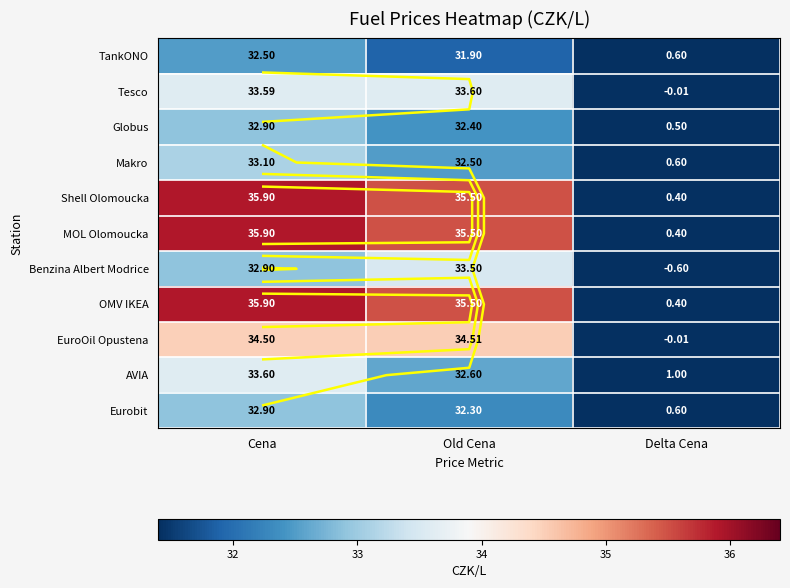

What is the difference between the highest and lowest values at Delta Cena?

1.6